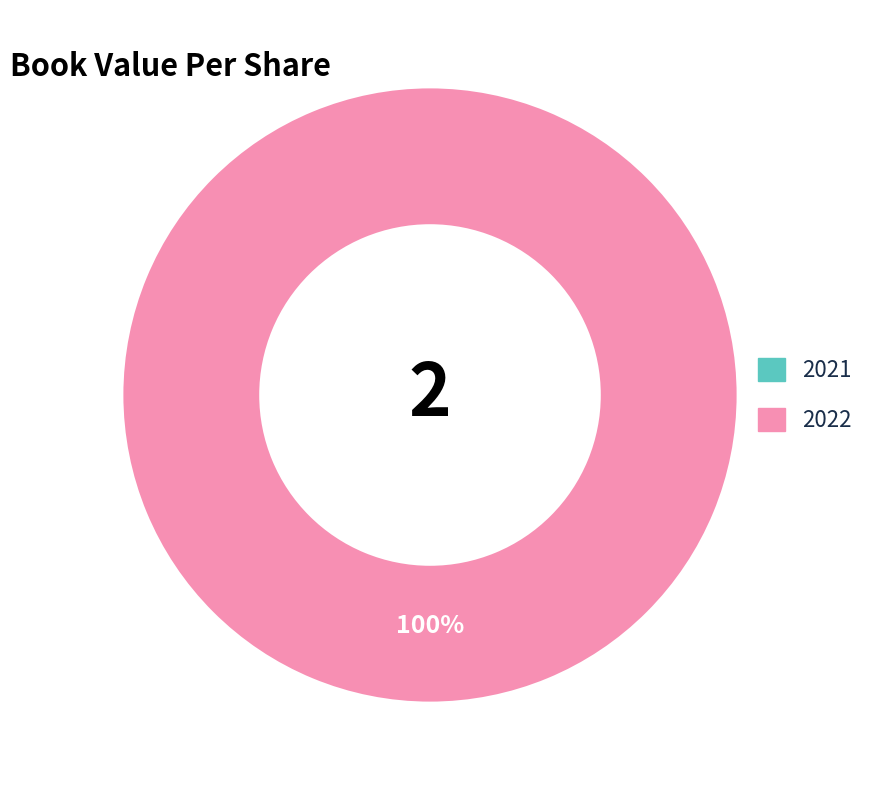

Does 2021 account for over 50% of the chart?

No